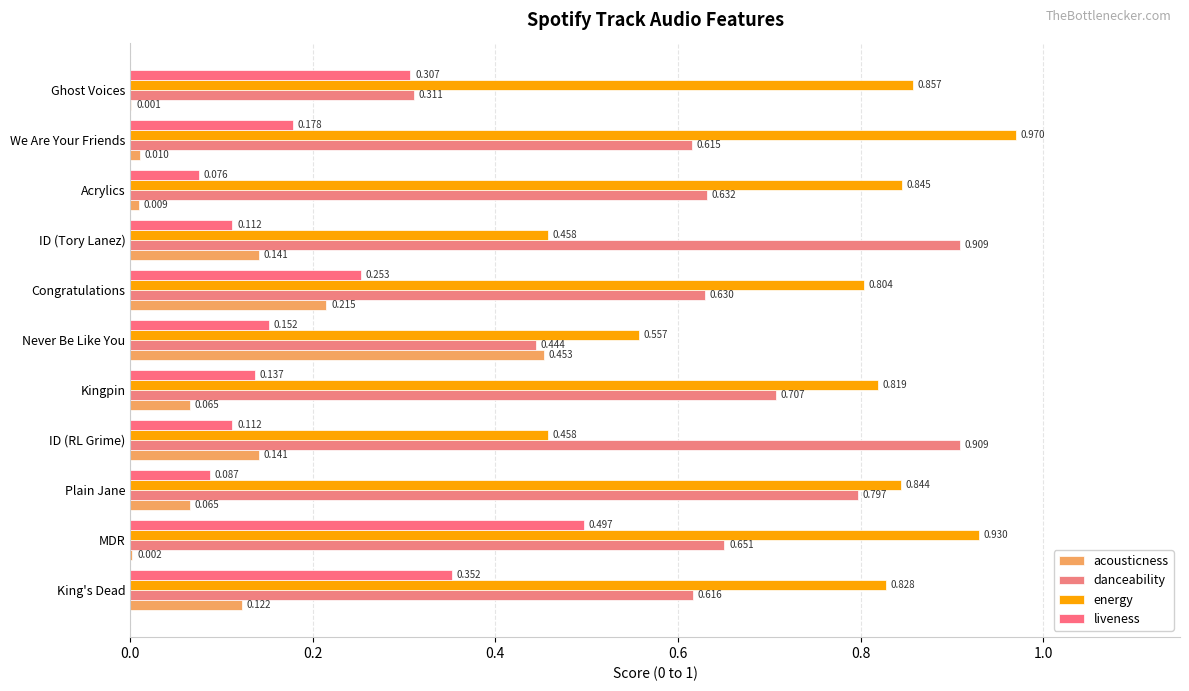

Rank the series by their maximum value, from lowest to highest.

acousticness, liveness, danceability, energy